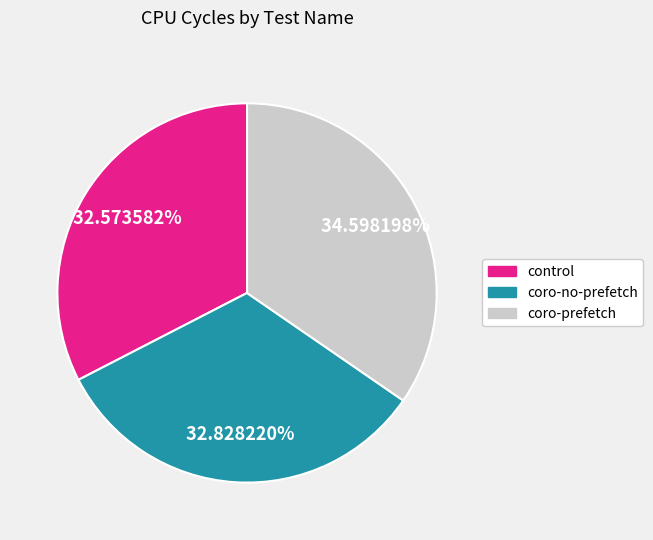

Combined, do coro-no-prefetch and coro-prefetch account for over 50%?

Yes